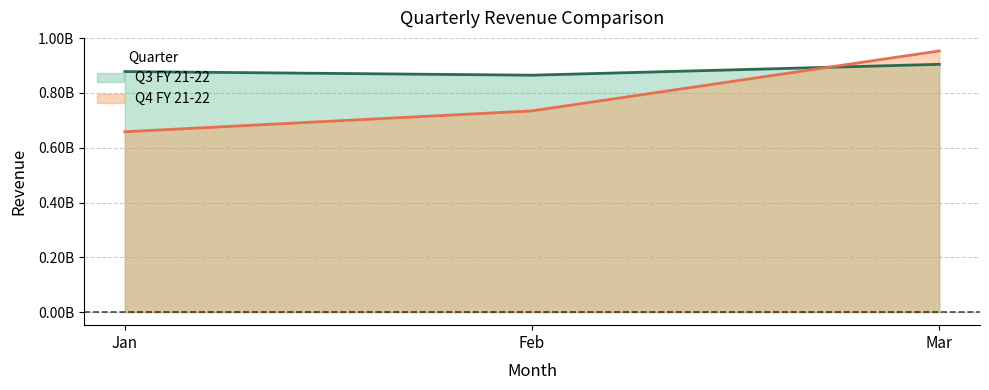

Between Feb and Jan, which is larger?

Feb